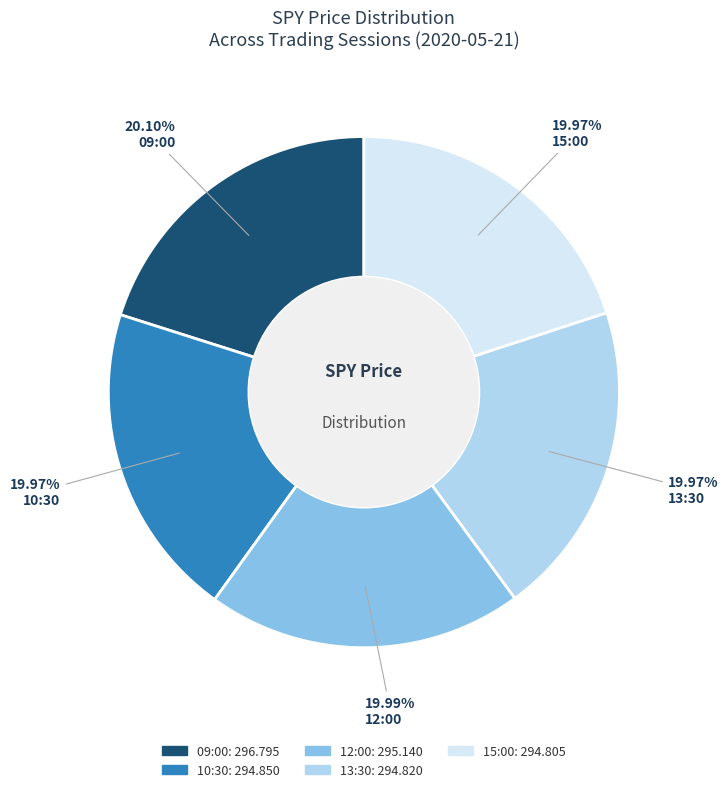

Is it true that 10:30 is 33% of the pie?

False